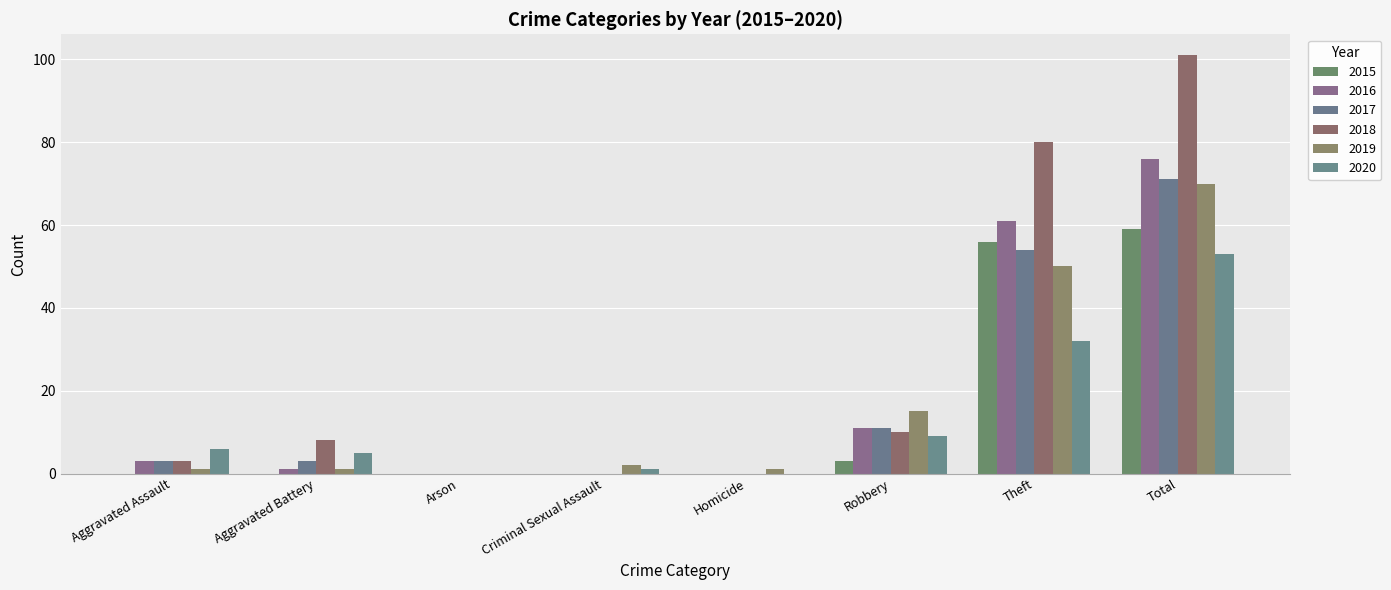

The 2019 series shows 1 at Aggravated Battery. True or false?

True